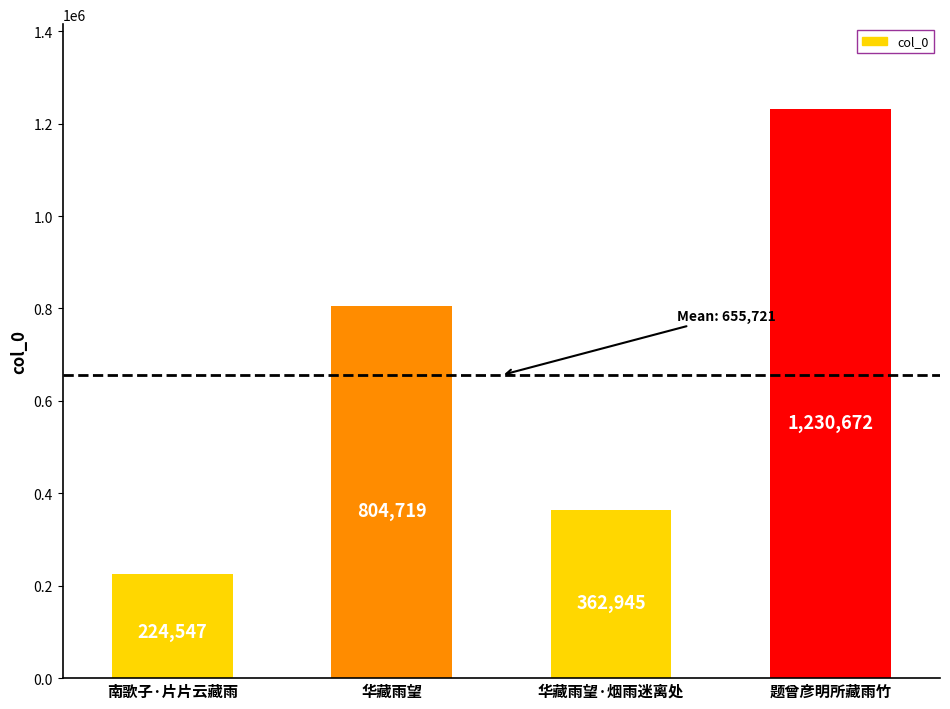

Between 南歌子·片片云藏雨 and 华藏雨望·烟雨迷离处, which is larger?

华藏雨望·烟雨迷离处